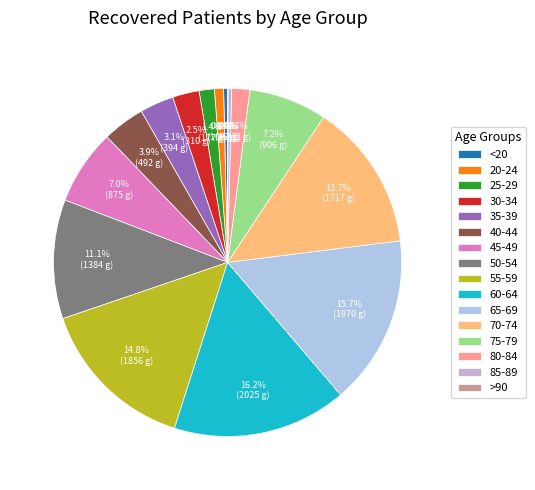

What is the smallest slice in the pie chart?

>90